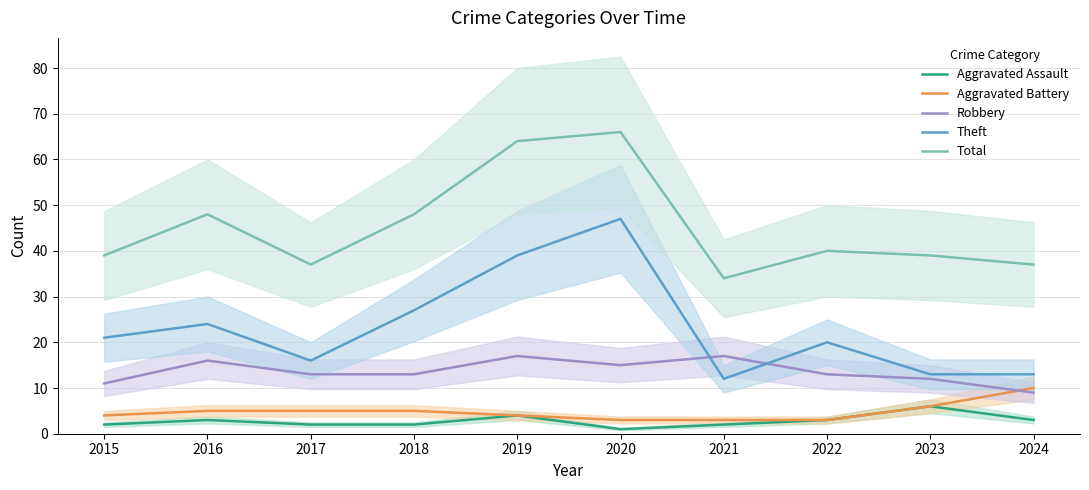

How many data points in Aggravated Assault are above 3?

2